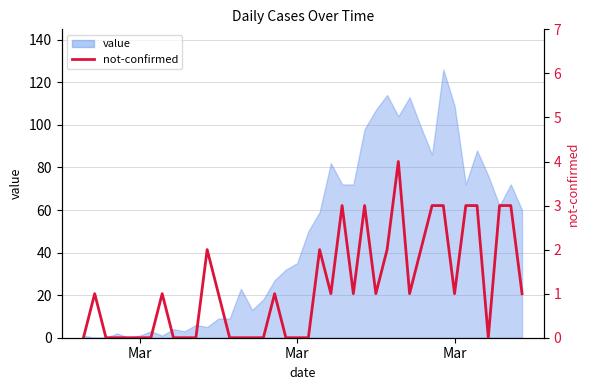

True or false: there are more than 0 points higher than both neighbors.

True